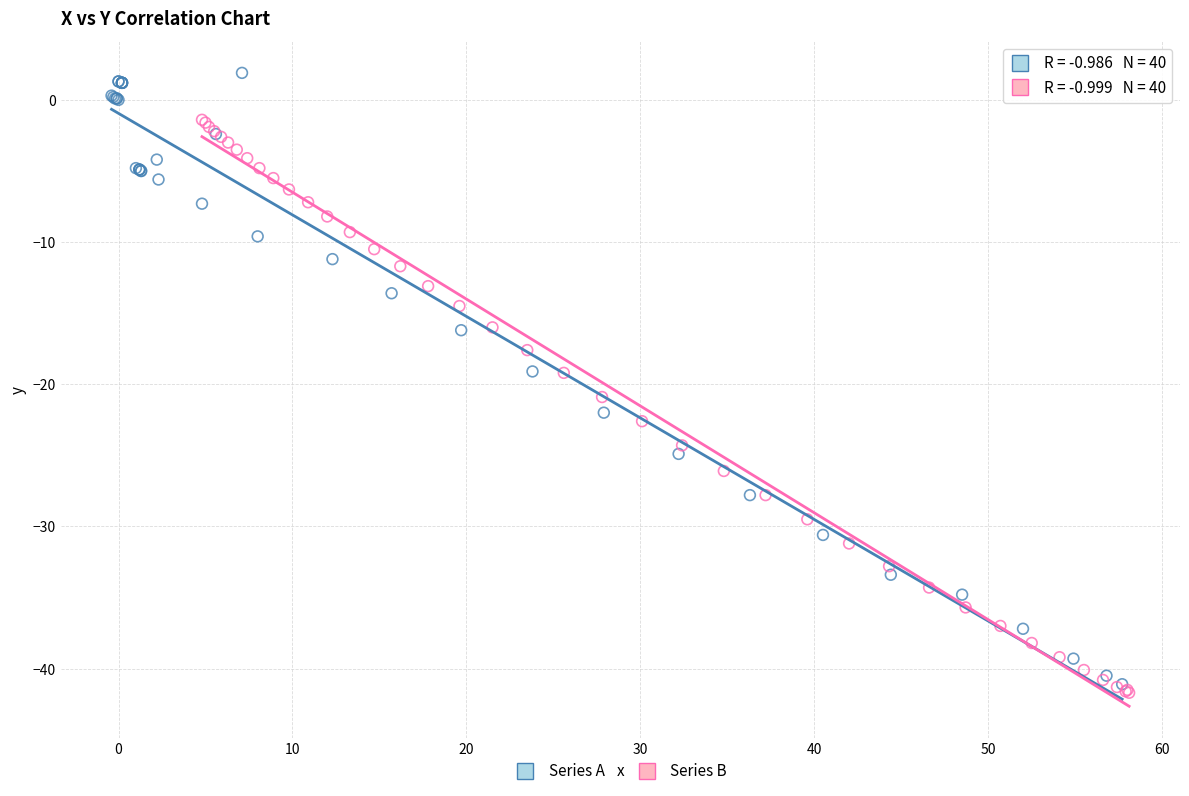

Which series has the largest Y range (max minus min)?

Series A